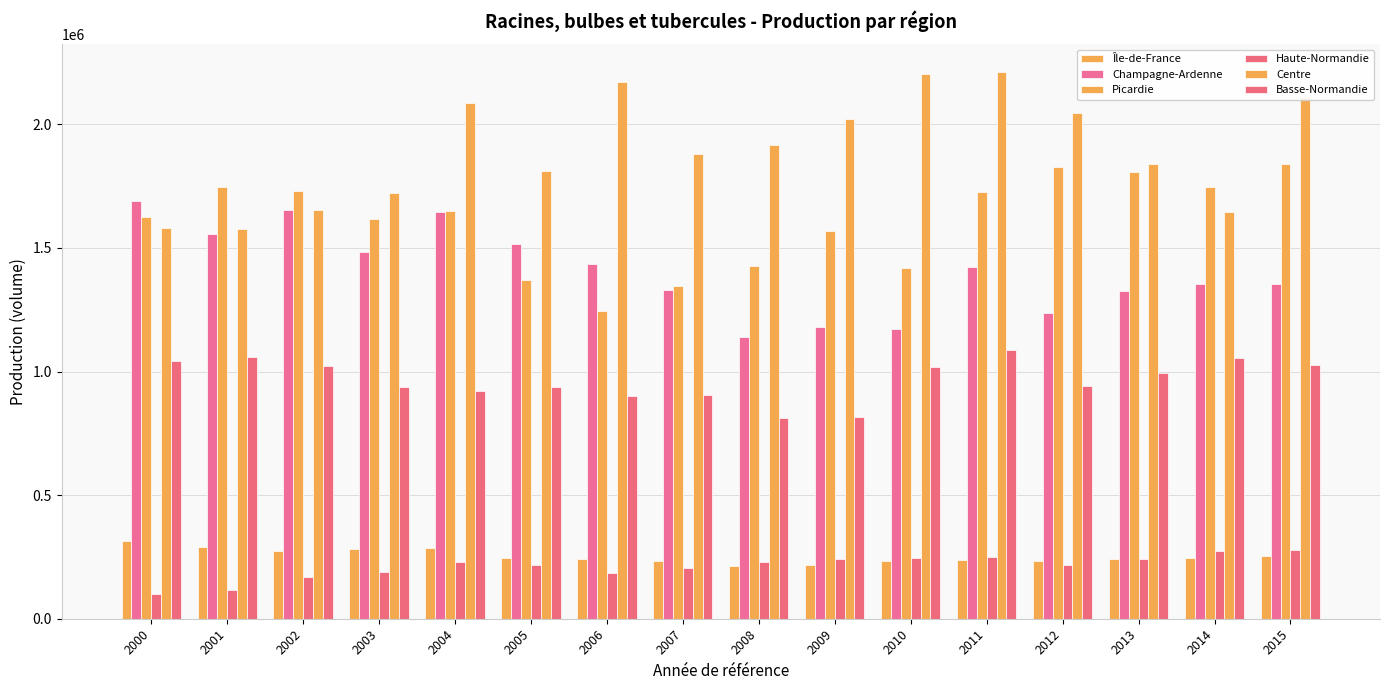

How many groups of bars are there?

16